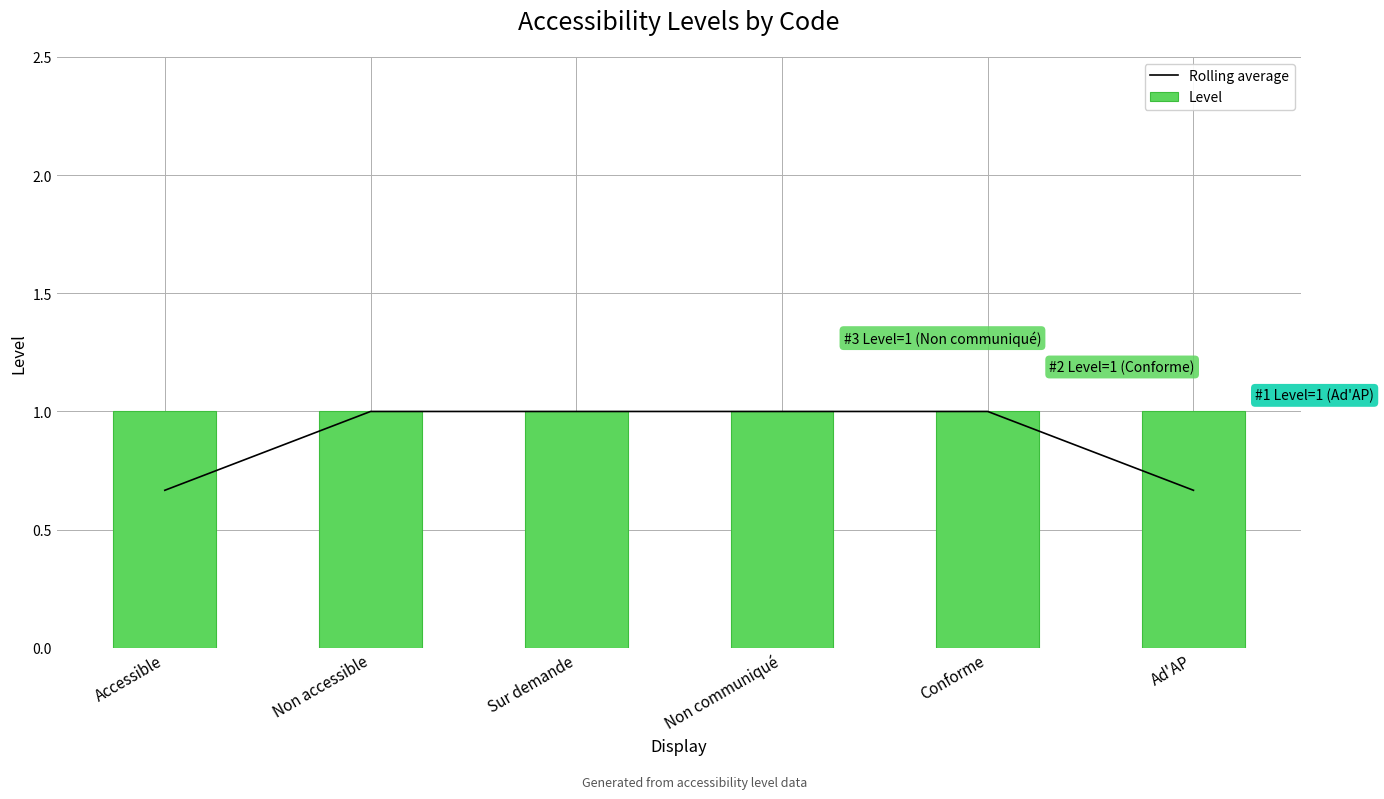

What is the maximum value shown in the chart?

1.0